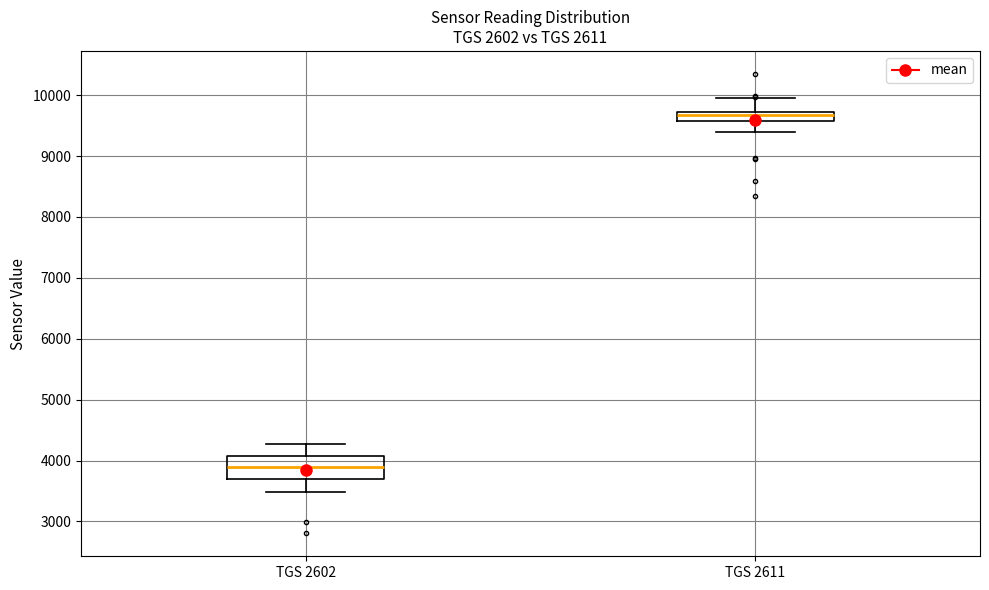

Reading left to right, read every box against the y-axis: the position of its median line, the range the box covers, and the ends of its whiskers. The values are not printed on the chart, so give them approximately, as read against the axis.

TGS 2602: median 3900, box 3700 to 4100, whiskers 3500 to 4300
TGS 2611: median 9700 (just below the box's upper edge), box 9600 to 9700, whiskers 9400 to 10000